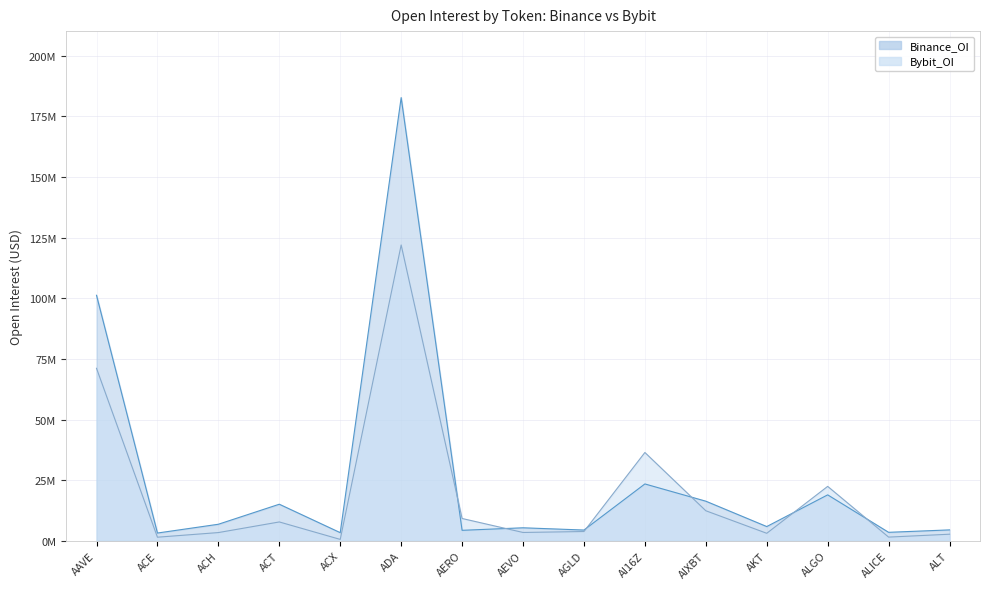

What is the label of the 14th point from the right?

ACE